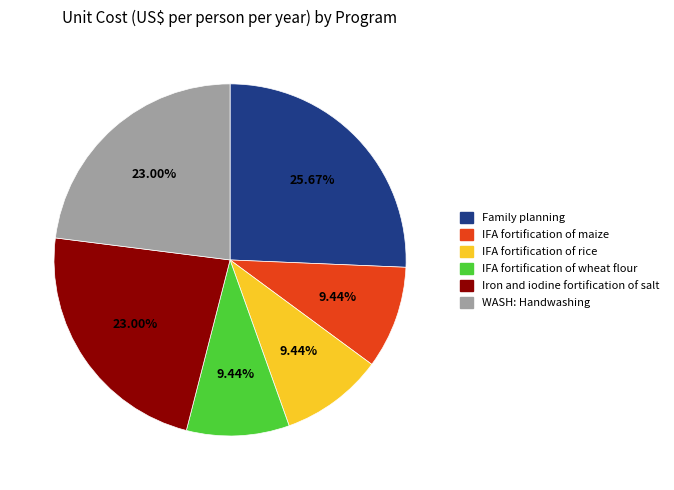

Count the number of slices in the pie.

6